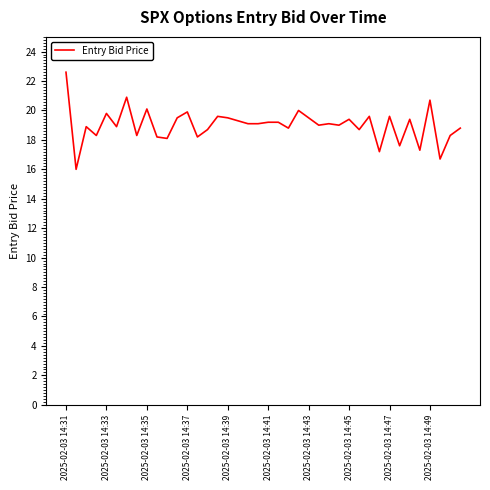

At which category does the chart reach its peak across all series?

2025-02-03 14:31